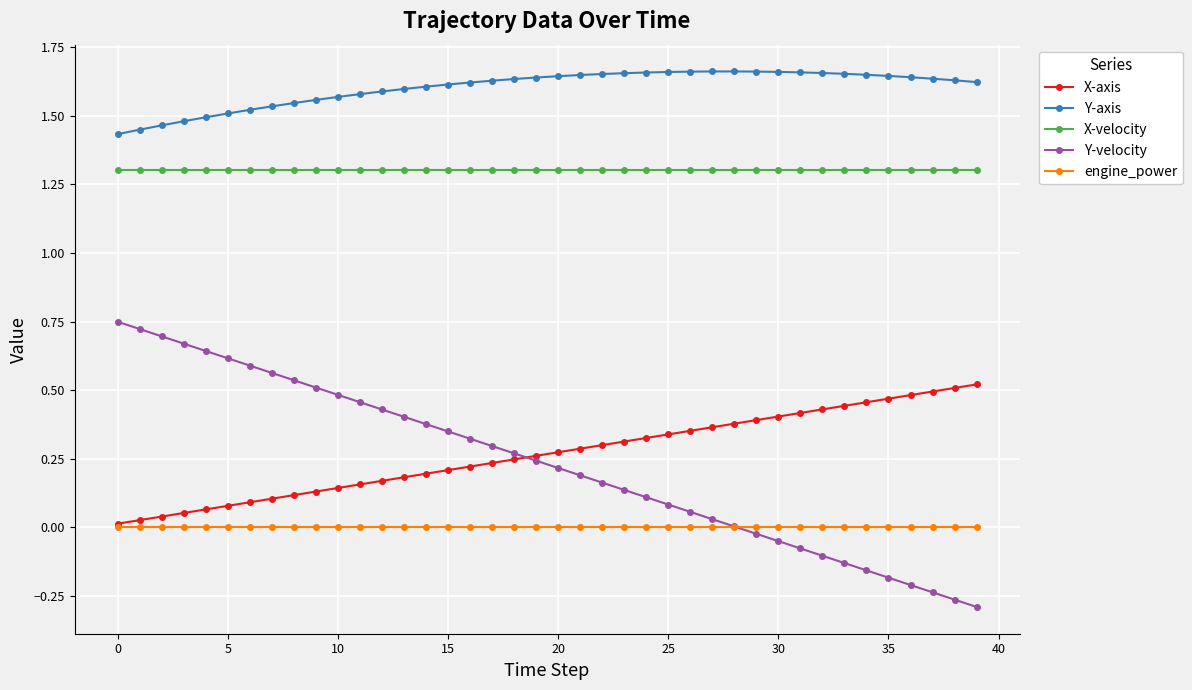

What is the value of the X-velocity point at the 27th from the left?

1.3